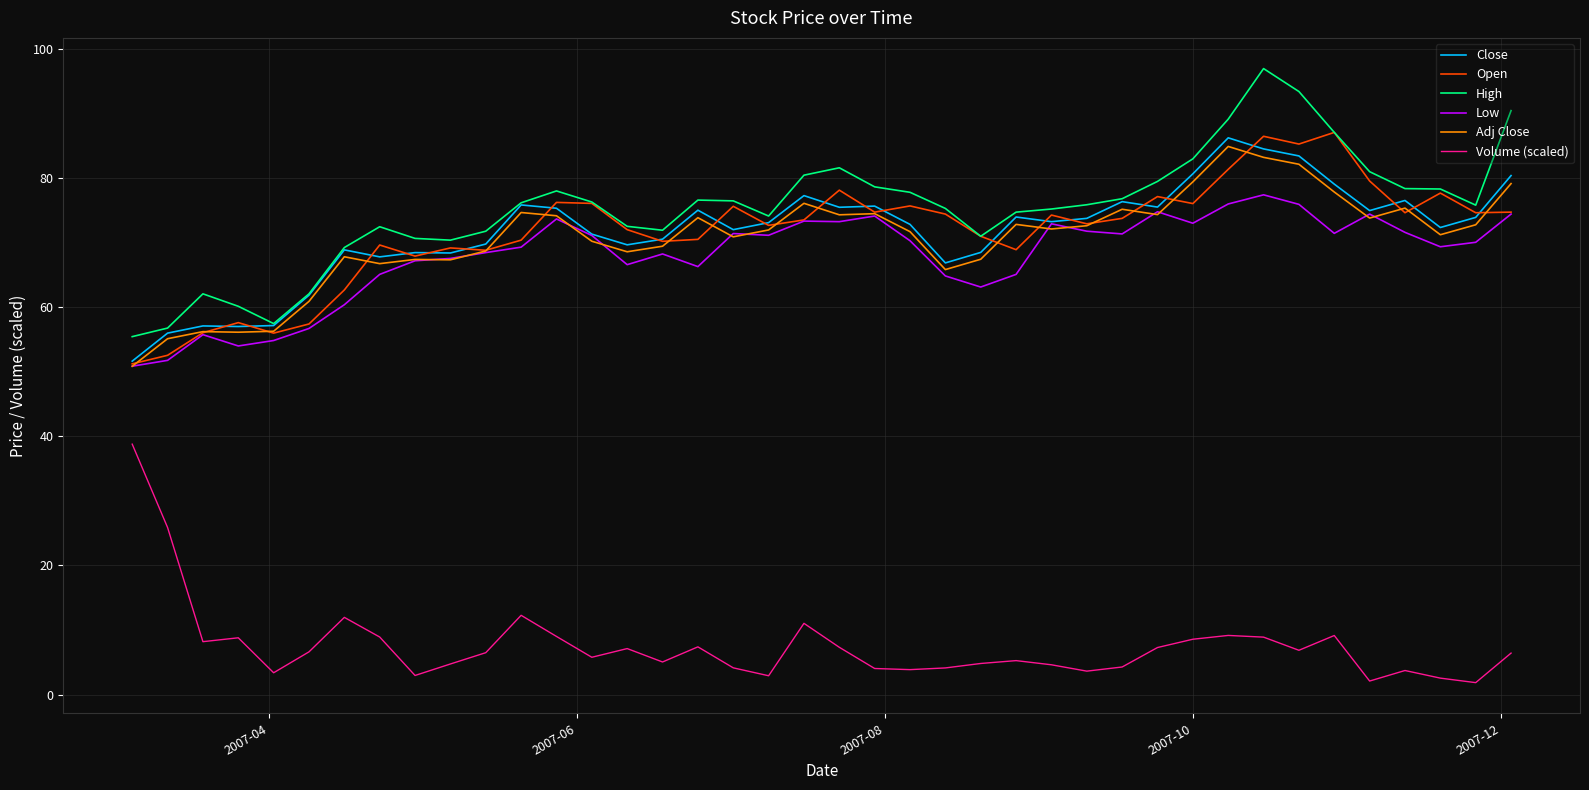

True or false: Low and High intersect in this chart.

False